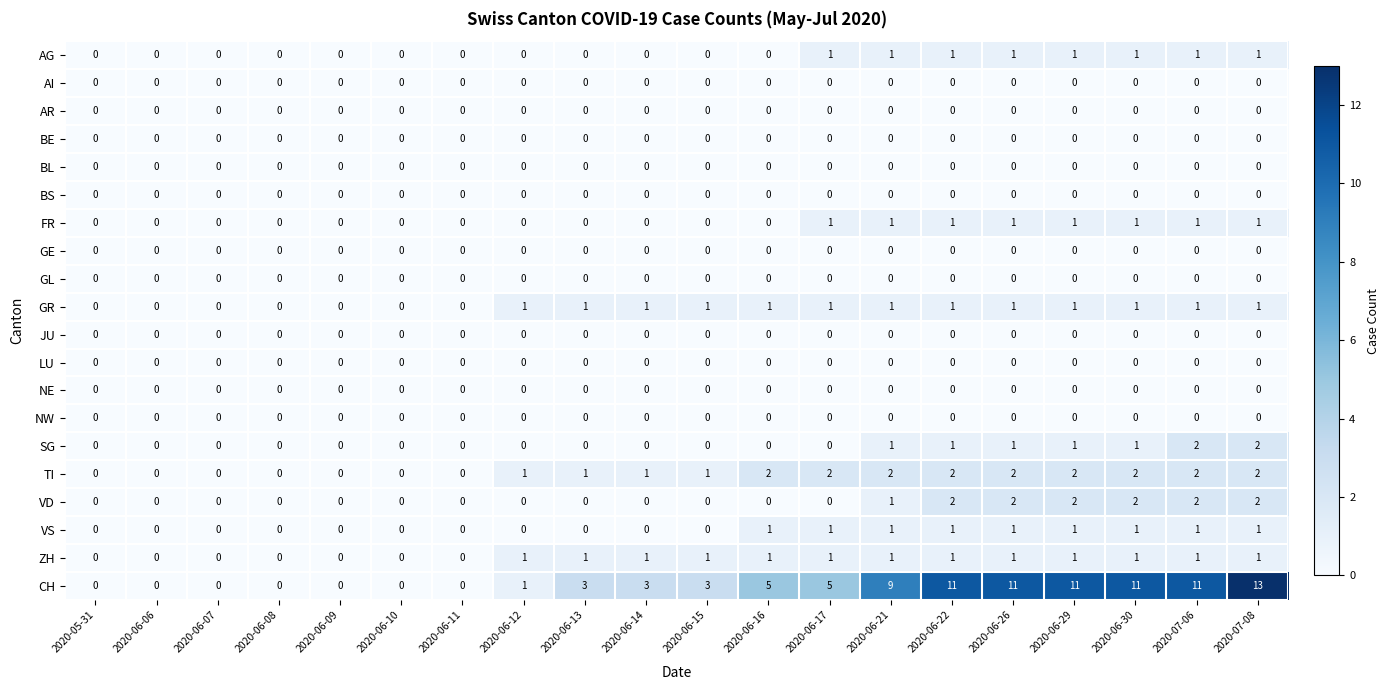

Which label corresponds to the largest value in the chart?

2020-07-08